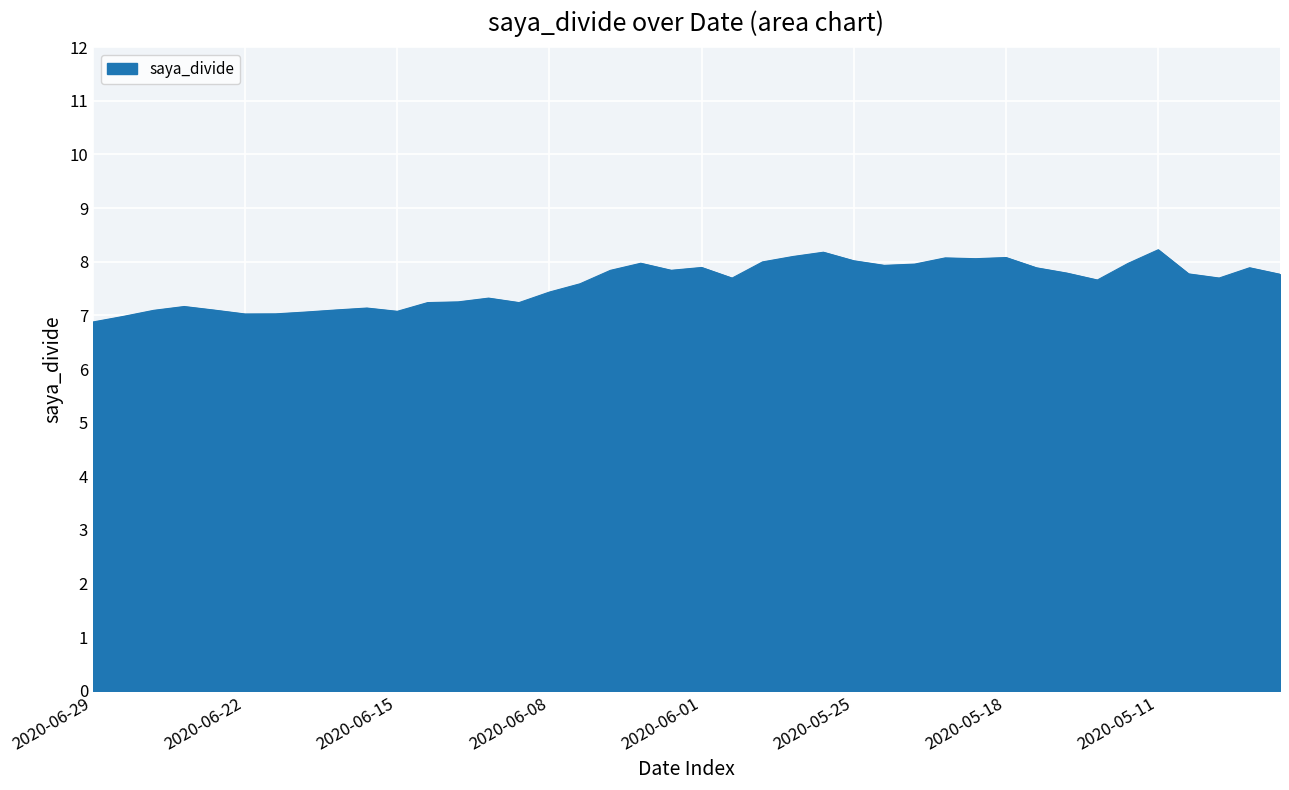

What is the maximum value shown in the chart?

8.2